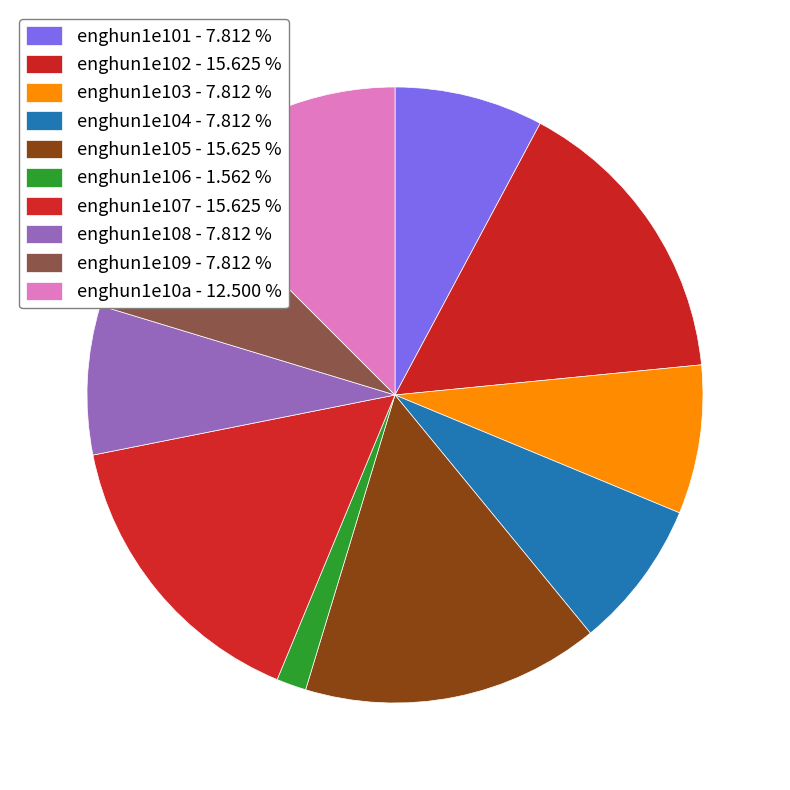

Which slice is the largest?

enghun1e102